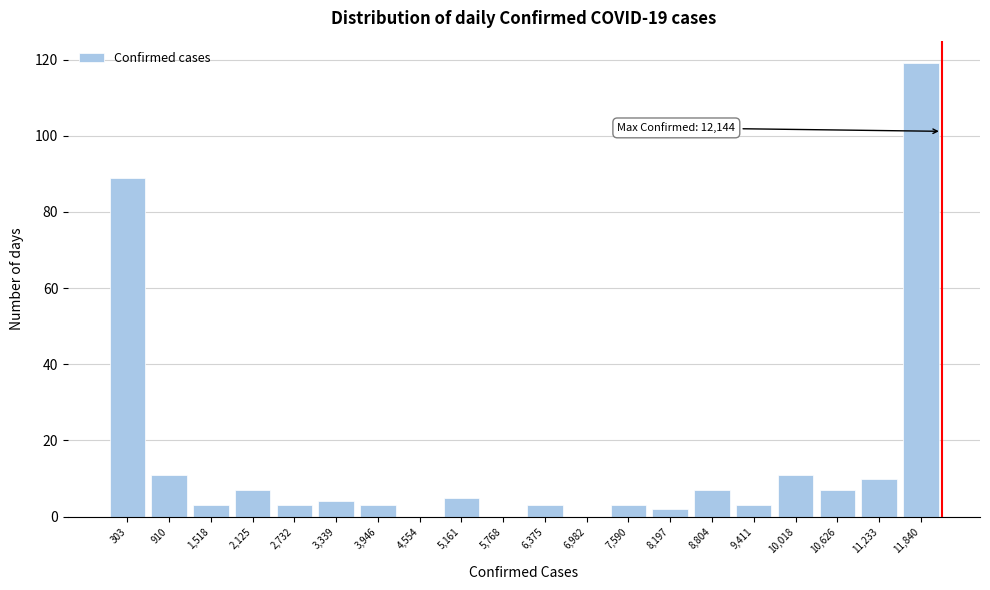

Which range on the x-axis has the tallest bar?

11500 to 12100